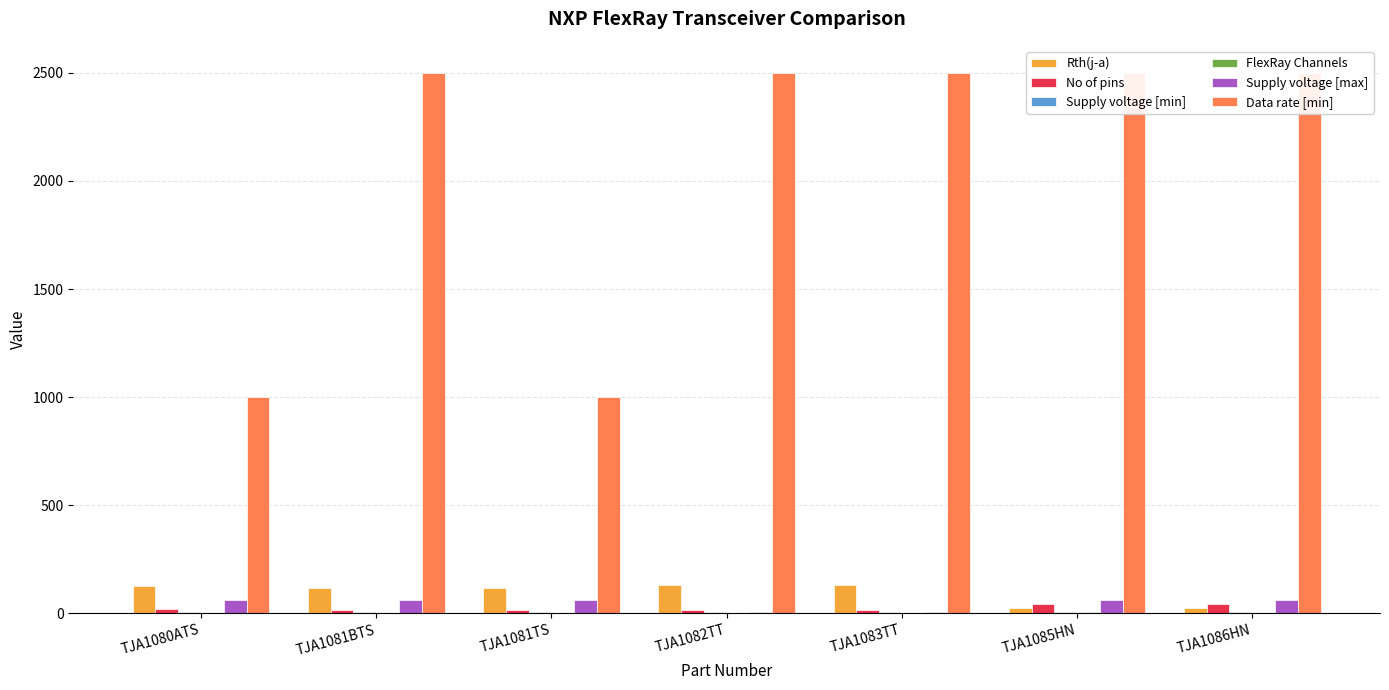

Which series has the largest total across all categories?

Data rate [min]